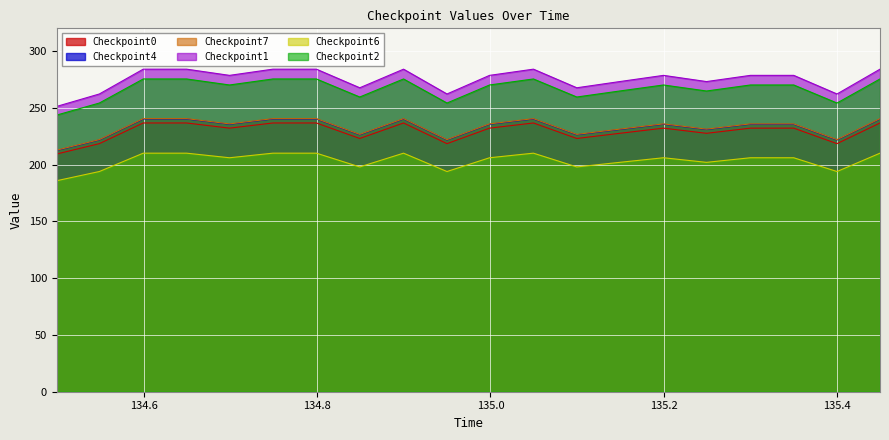

In Checkpoint1, how many points are lower than both neighbors (excluding endpoints)?

6